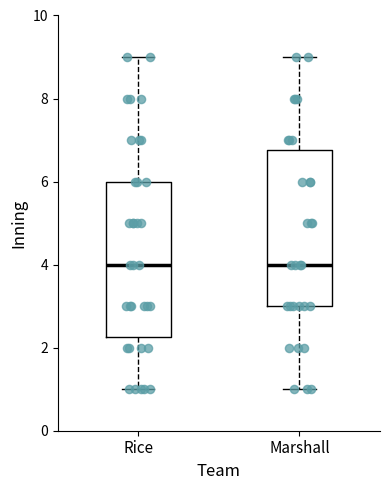

Reading left to right, transcribe this box plot: for each box, give where its median line is, the range the box spans, and where its two whiskers end, as read against the y-axis. The values are not printed on the chart, so give them approximately, as read against the axis.

Rice: median 4.0, box 2.2 to 6.0, whiskers 1.0 to 9.0
Marshall: median 4.0, box 3.0 to 6.8, whiskers 1.0 to 9.0